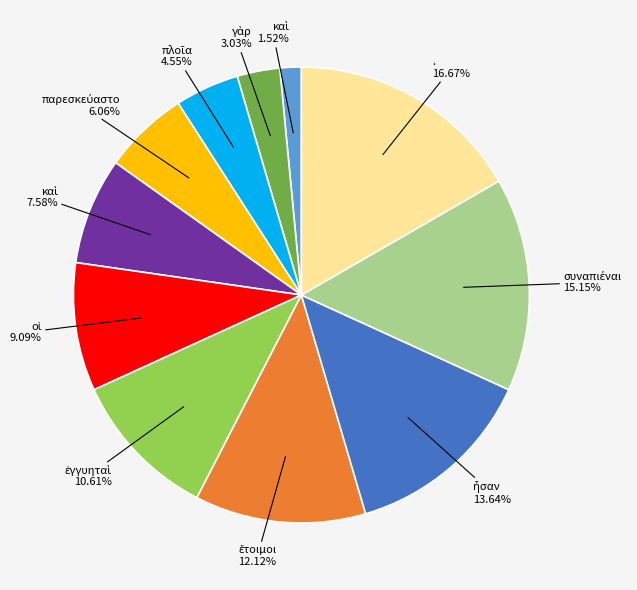

To the nearest percent, what is the difference between the largest and smallest slice percentages?

15%